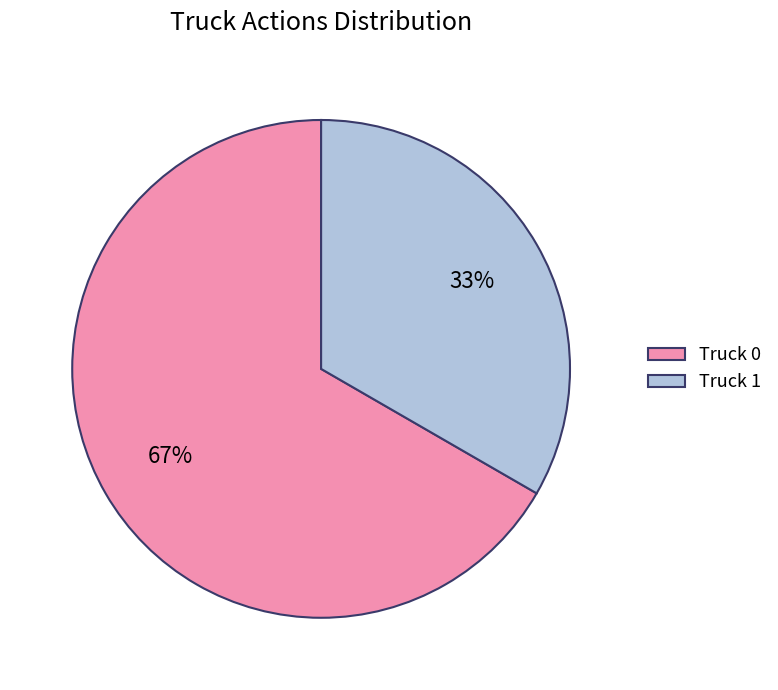

Is there a majority slice in this chart?

Yes